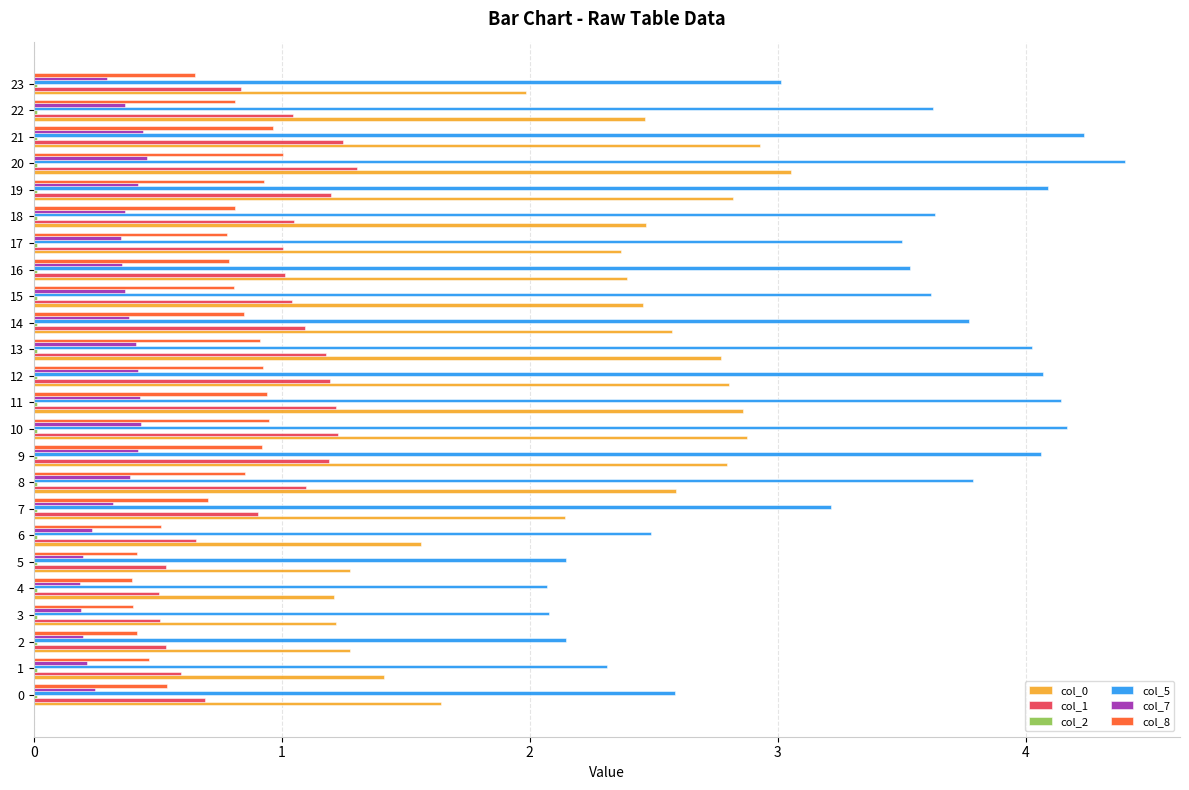

At which category does the chart reach its peak across all series?

20